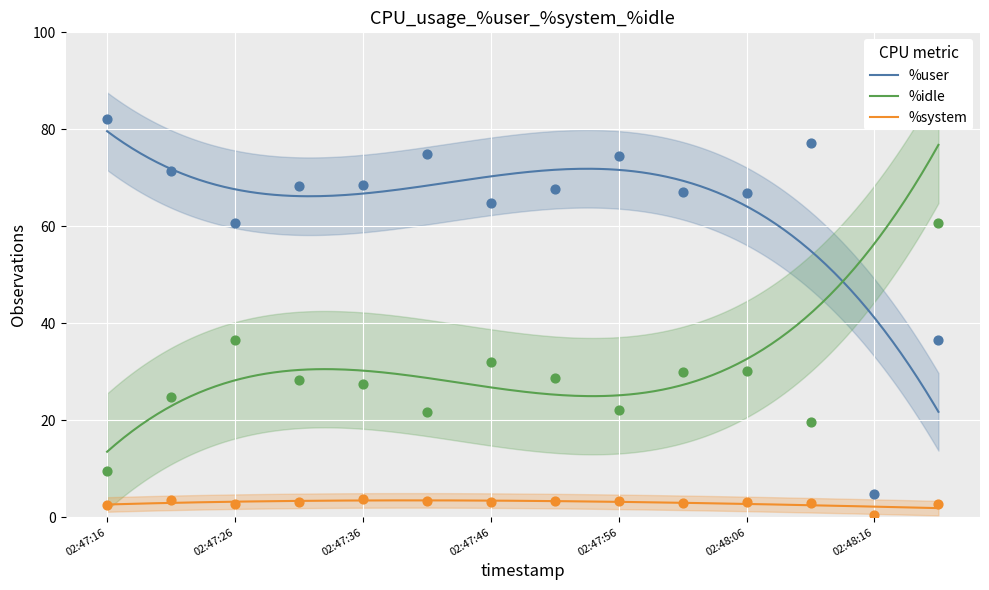

Which series has the largest total across all categories?

%user